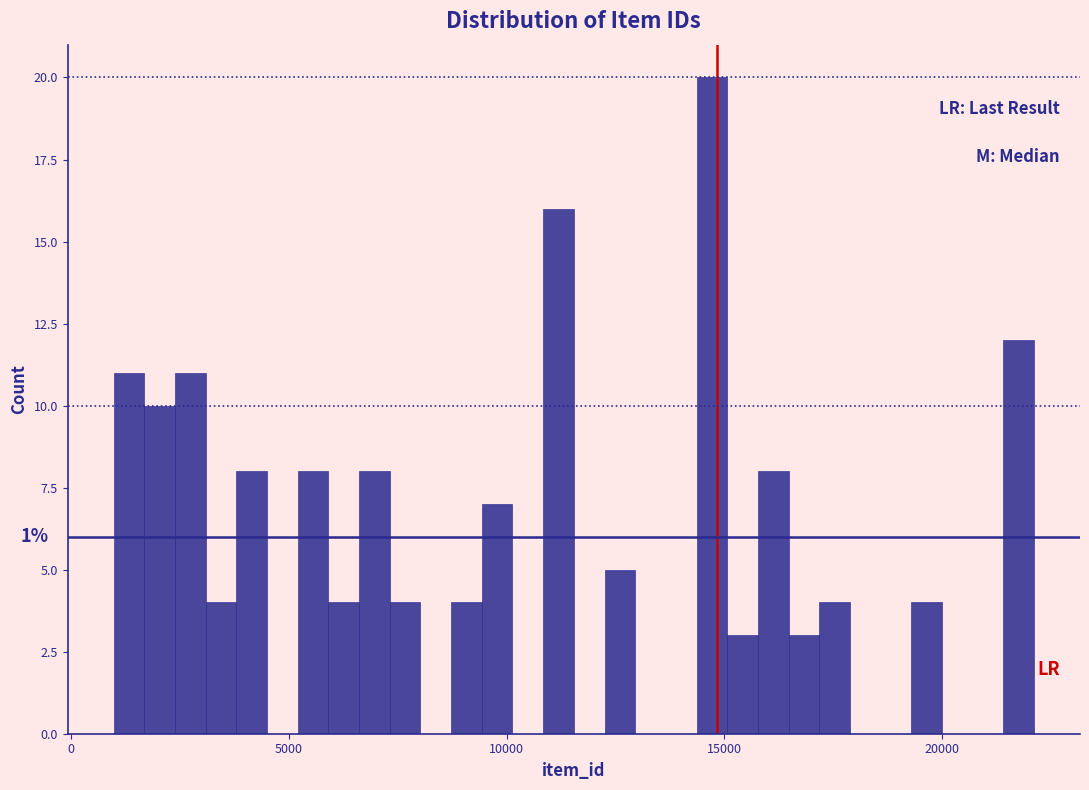

Around what value on the x-axis is the tallest bar? Give the approximate position of its centre, as read against the axis.

14500